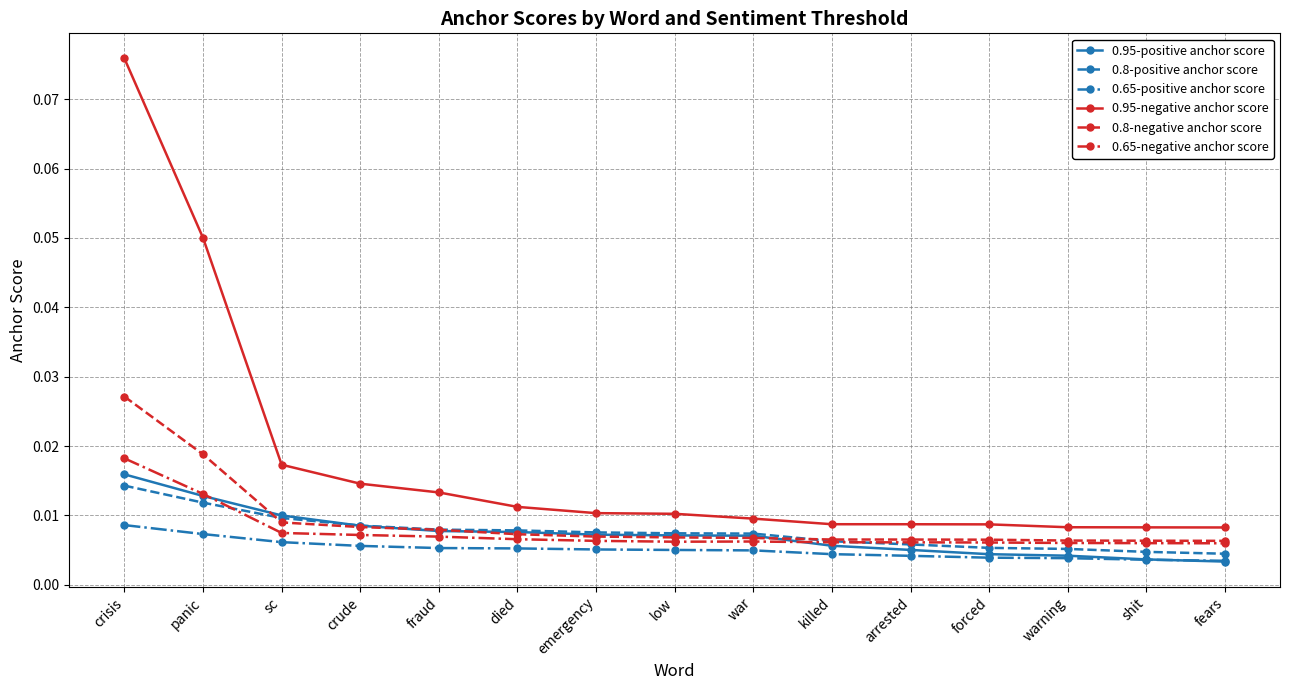

True or false: 0.8-positive anchor score and 0.95-negative anchor score intersect in this chart.

False